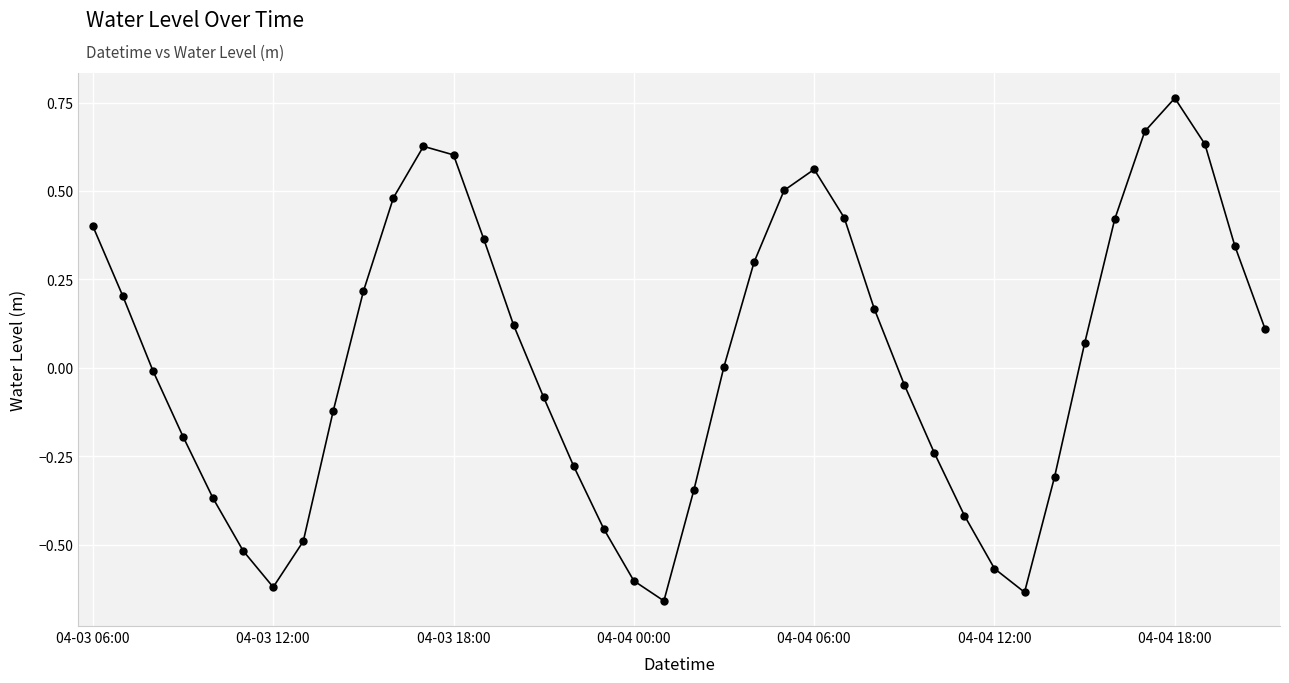

What is the difference between the maximum and minimum values?

1.4